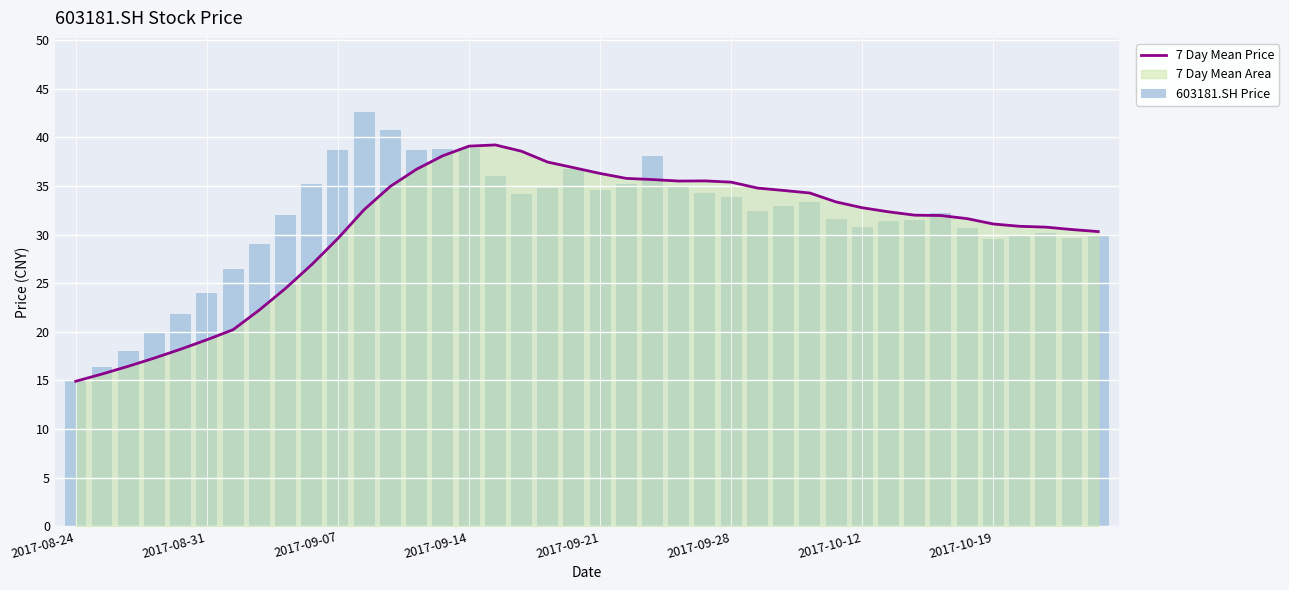

The value of 603181.SH Price at 28 is 7.3. True or false?

False